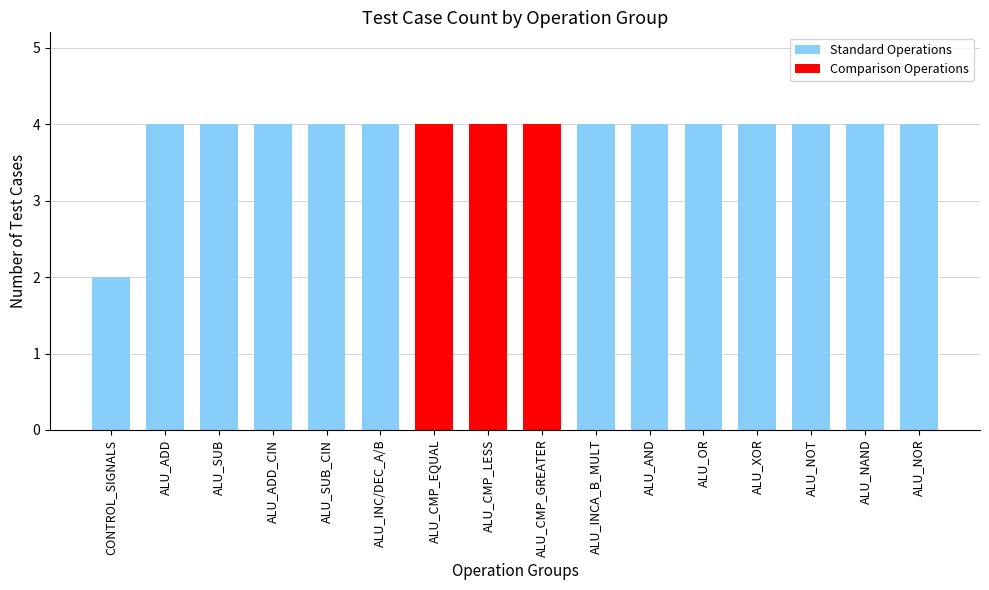

Reading left to right, extract all data points from this chart.

CONTROL_SIGNALS=2	ALU_ADD=4	ALU_SUB=4	ALU_ADD_CIN=4	ALU_SUB_CIN=4	ALU_INC/DEC_A/B=4	ALU_CMP_EQUAL=4	ALU_CMP_LESS=4	ALU_CMP_GREATER=4	ALU_INCA_B_MULT=4	ALU_AND=4	ALU_OR=4	ALU_XOR=4	ALU_NOT=4	ALU_NAND=4	ALU_NOR=4